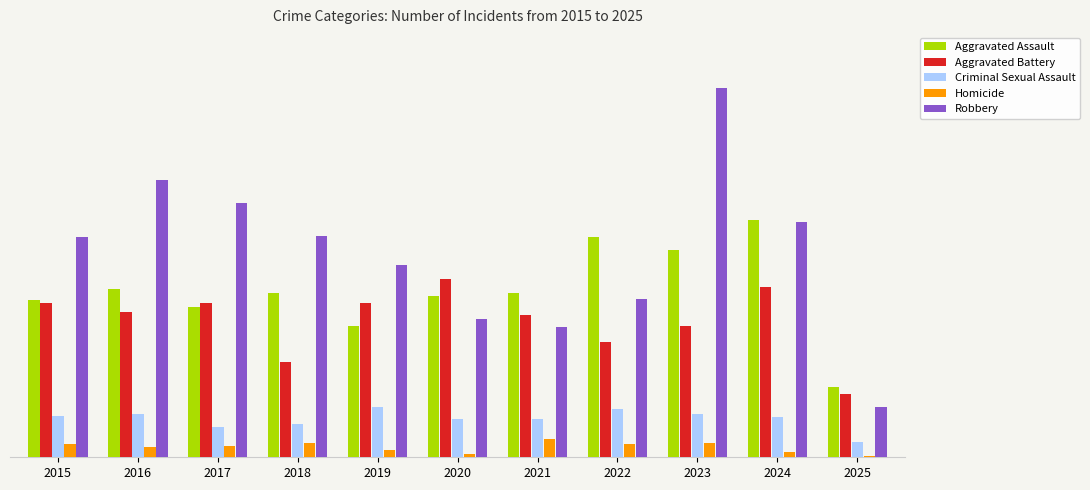

Does the chart contain stacked bars?

No